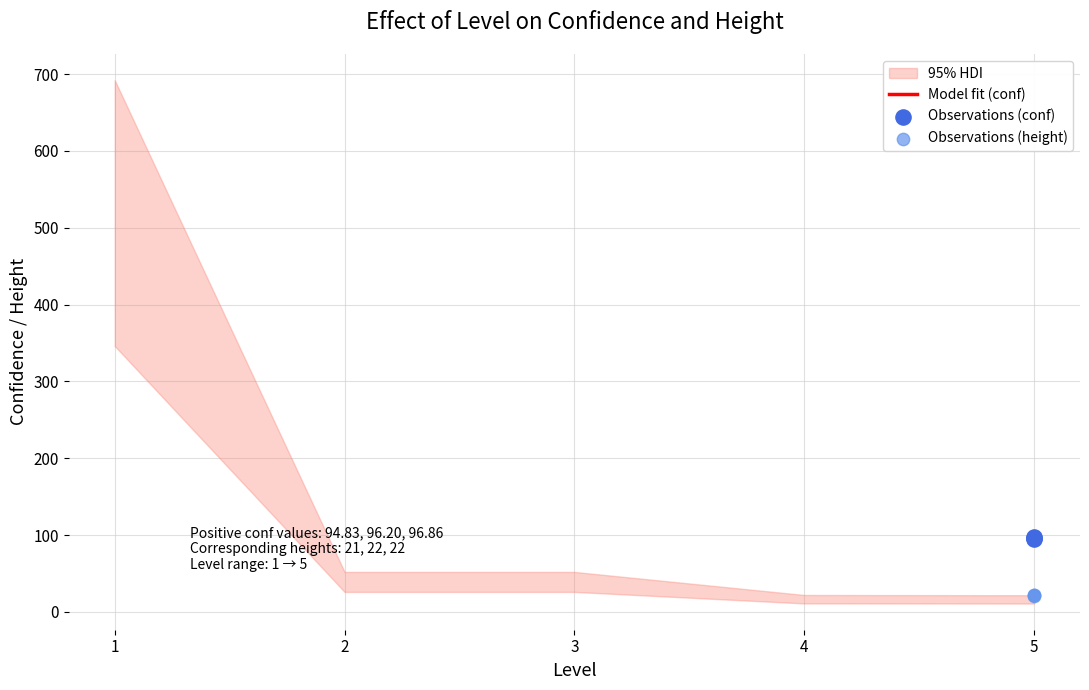

Which series contains the highest Y value?

Observations (conf)